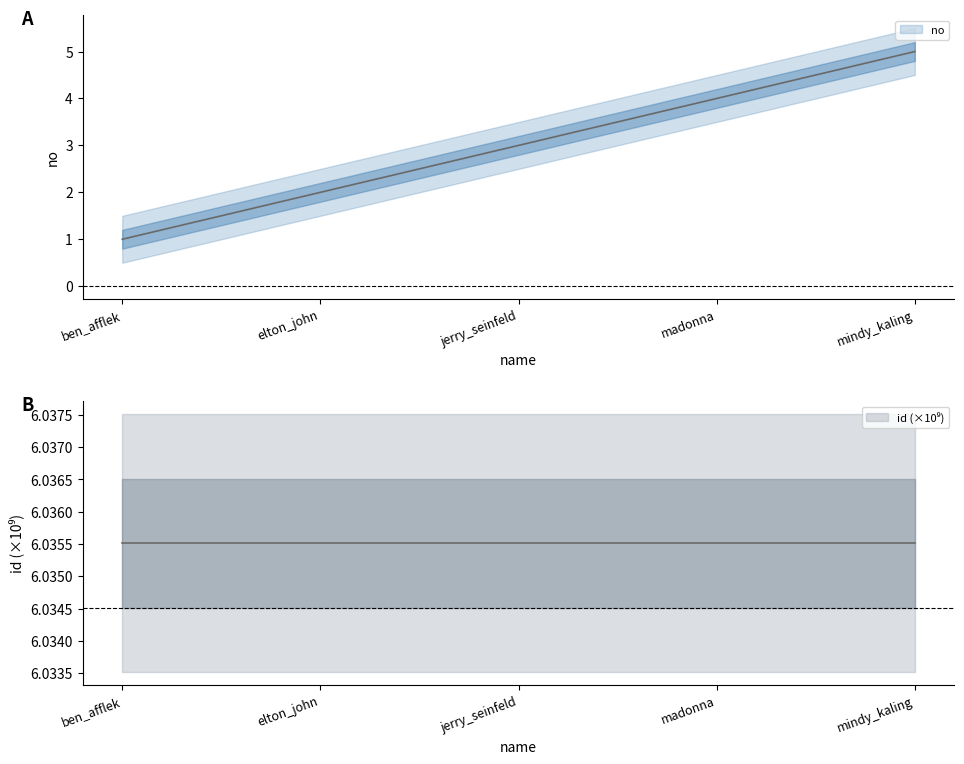

List the series in order of their overall mean, lowest first.

no, id